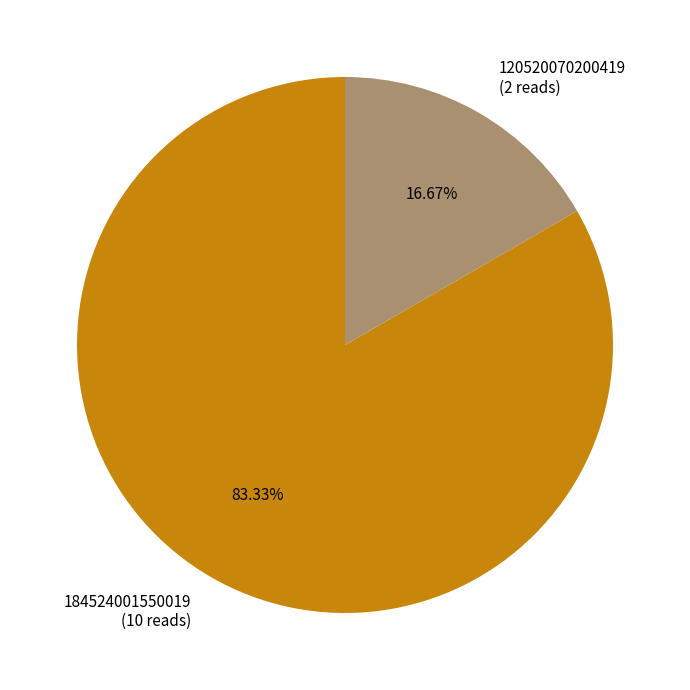

Between 184524001550019 (10 reads) and 120520070200419 (2 reads), which is larger?

184524001550019 (10 reads)